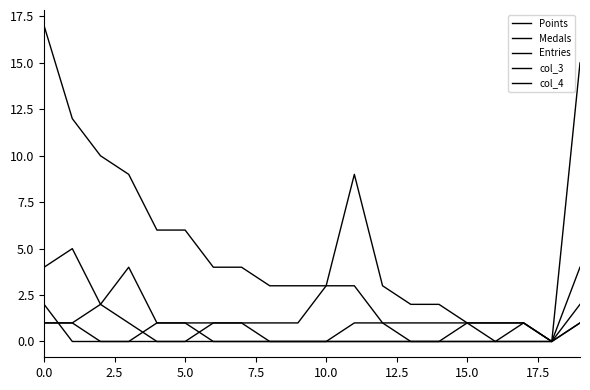

Does the chart display data point markers on the line(s)?

No